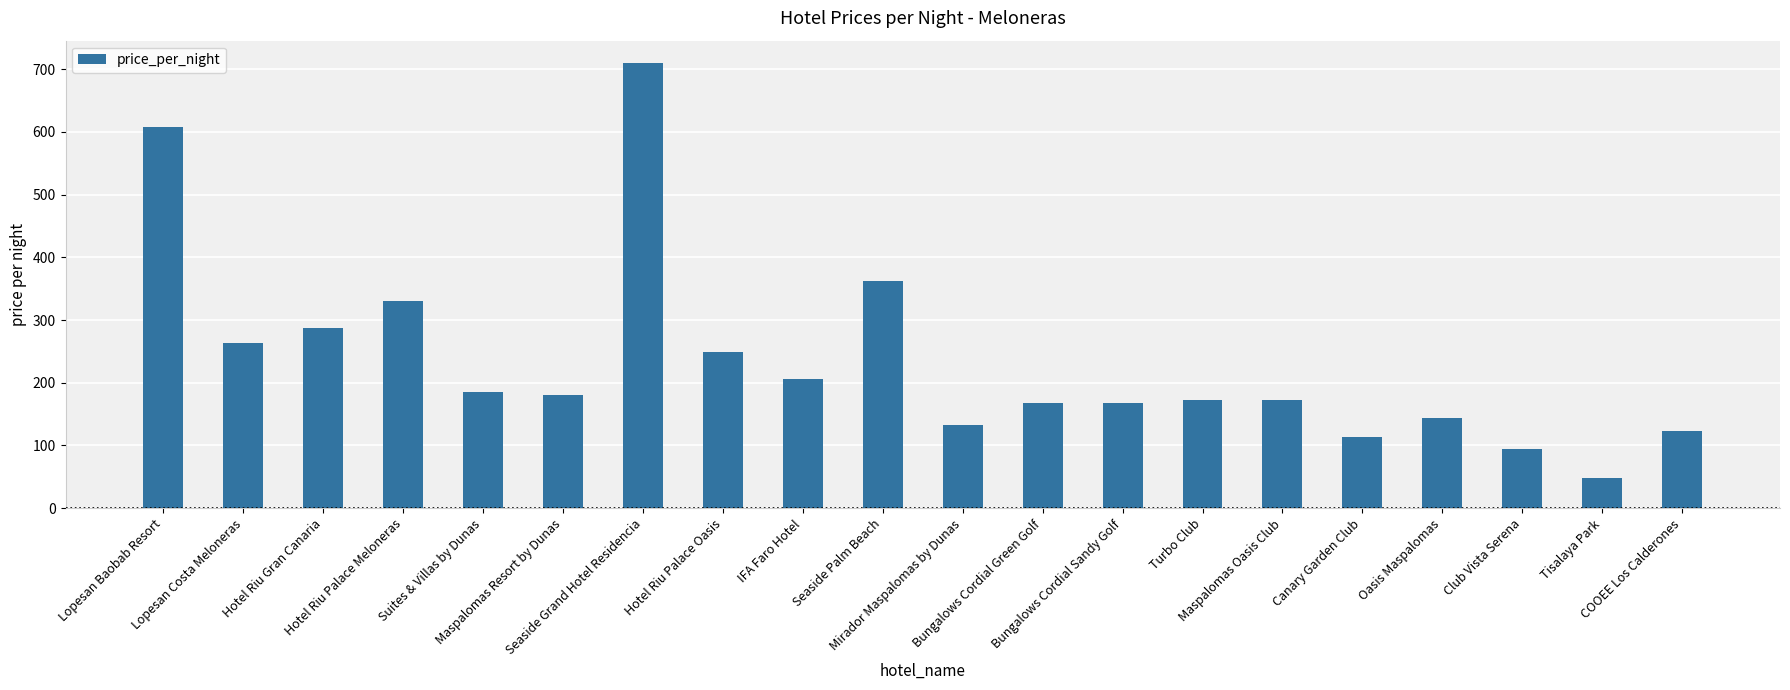

Count the number of categories in the chart.

20